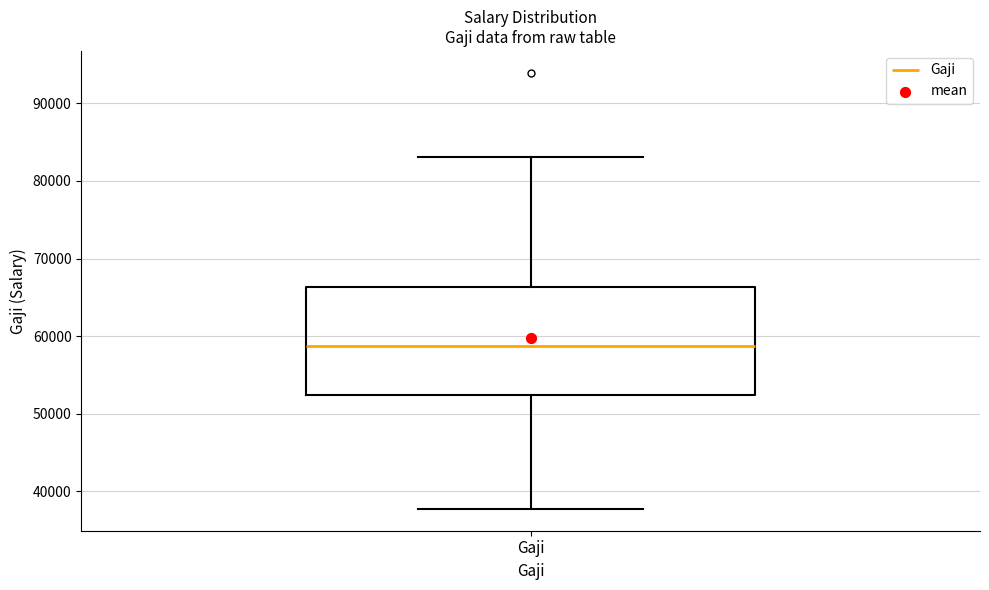

Transcribe this box plot: give where the median line is, the range the box spans, and where the two whiskers end, as read against the y-axis. The values are not printed on the chart, so give them approximately, as read against the axis.

median 59000, box 52000 to 66000, whiskers 38000 to 83000